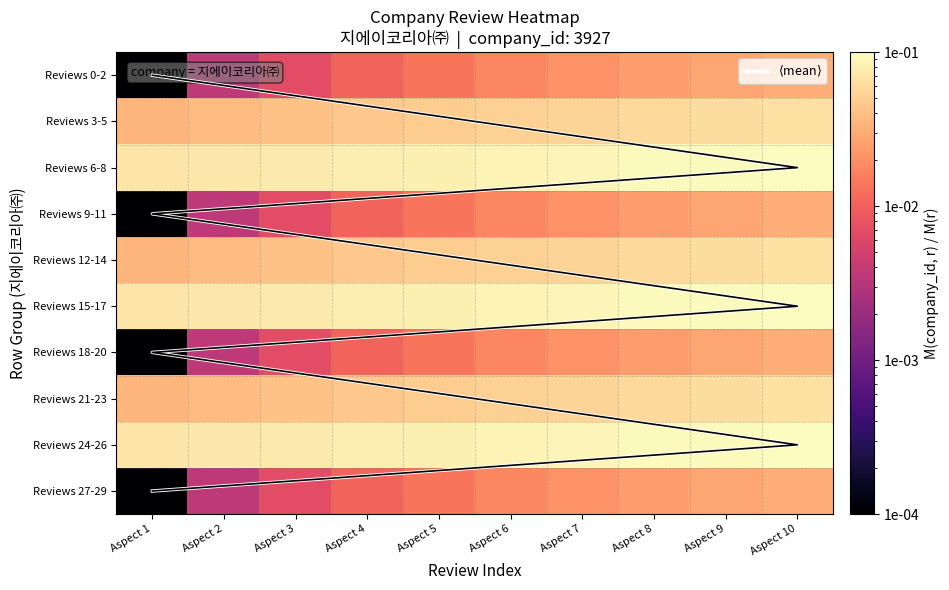

List the series in order of their peak value, highest first.

$\langle$mean$\rangle$, Reviews 6-8, Reviews 15-17, Reviews 24-26, Reviews 3-5, Reviews 12-14, Reviews 21-23, Reviews 0-2, Reviews 9-11, Reviews 18-20, Reviews 27-29